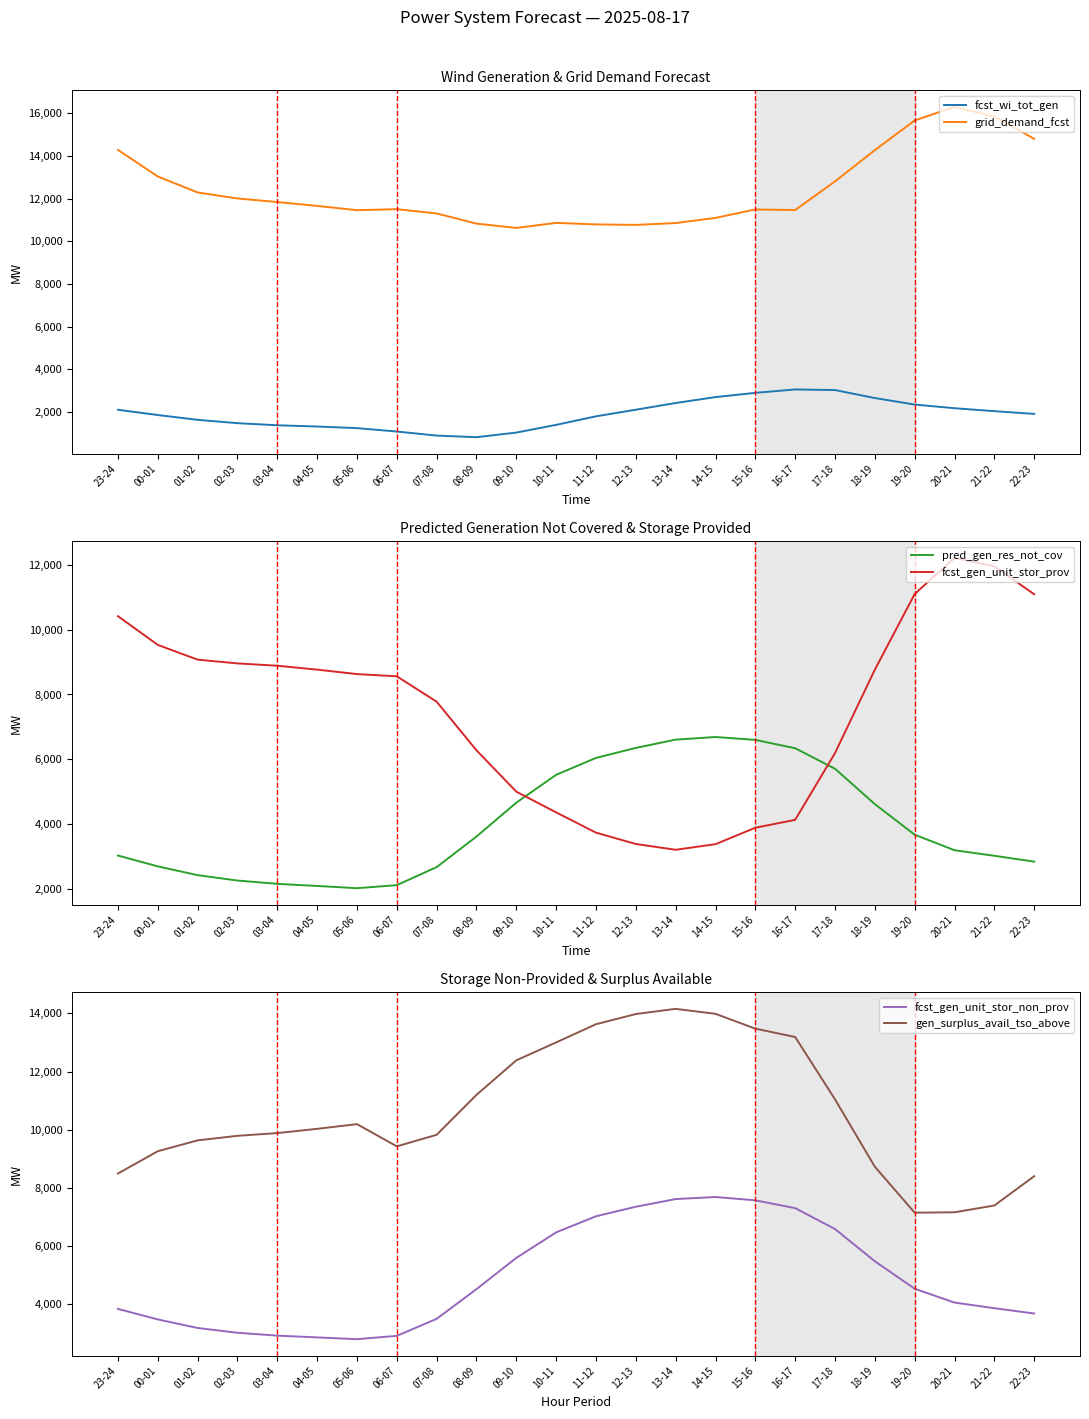

How many lines are shown in the chart?

6